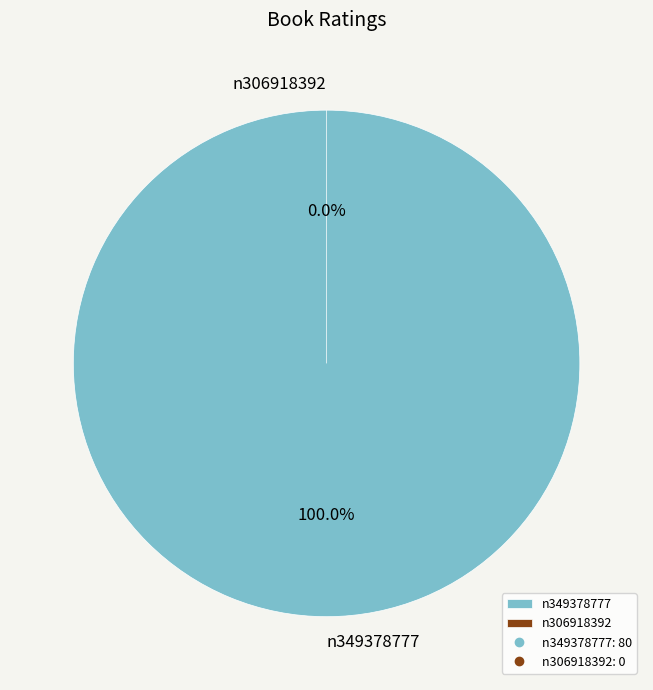

What is the change in value from n349378777 to n306918392?

-80